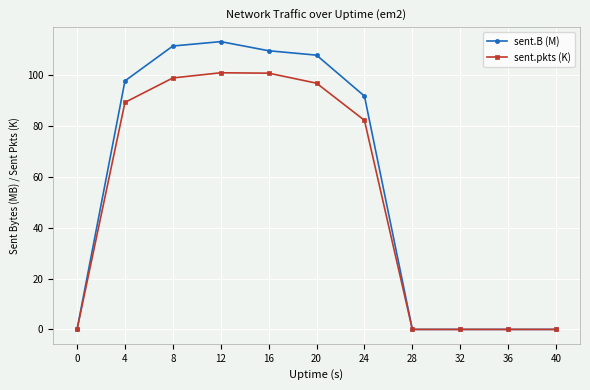

Rank the series at 8 from lowest to highest value.

sent.pkts (K), sent.B (M)